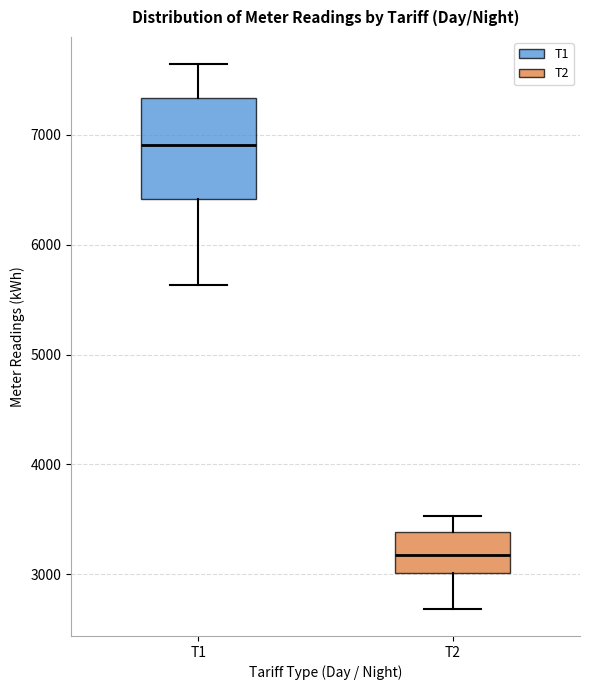

Which box has the lowest median line?

T2